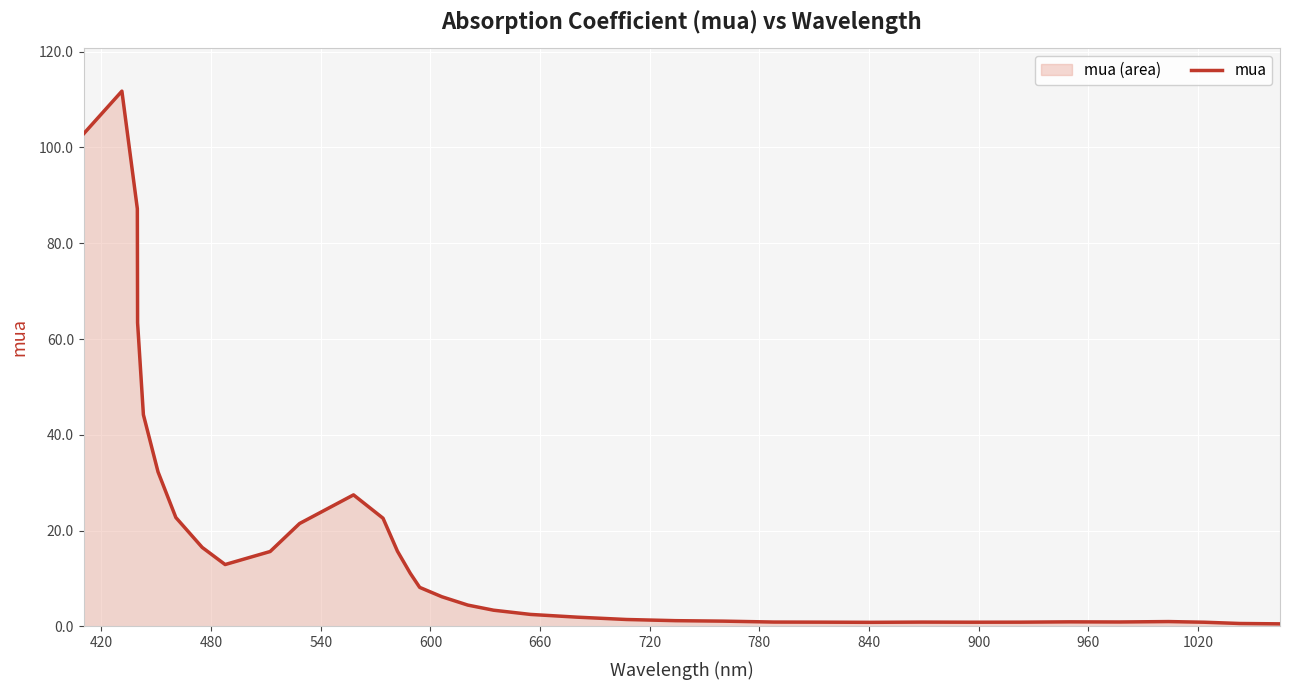

Does the chart display data point markers on the line(s)?

No